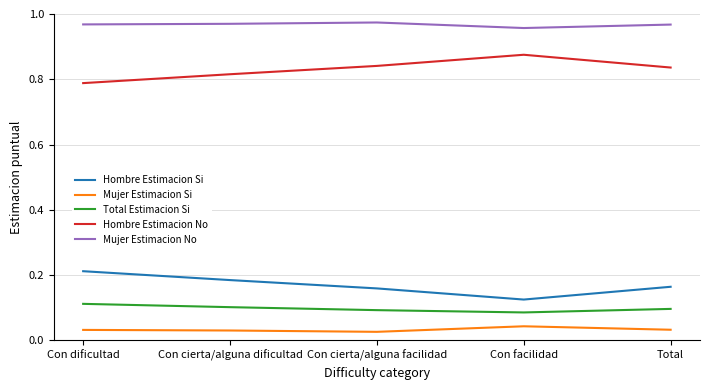

What are all the series names shown in the legend?

Hombre Estimacion Si, Mujer Estimacion Si, Total Estimacion Si, Hombre Estimacion No, Mujer Estimacion No